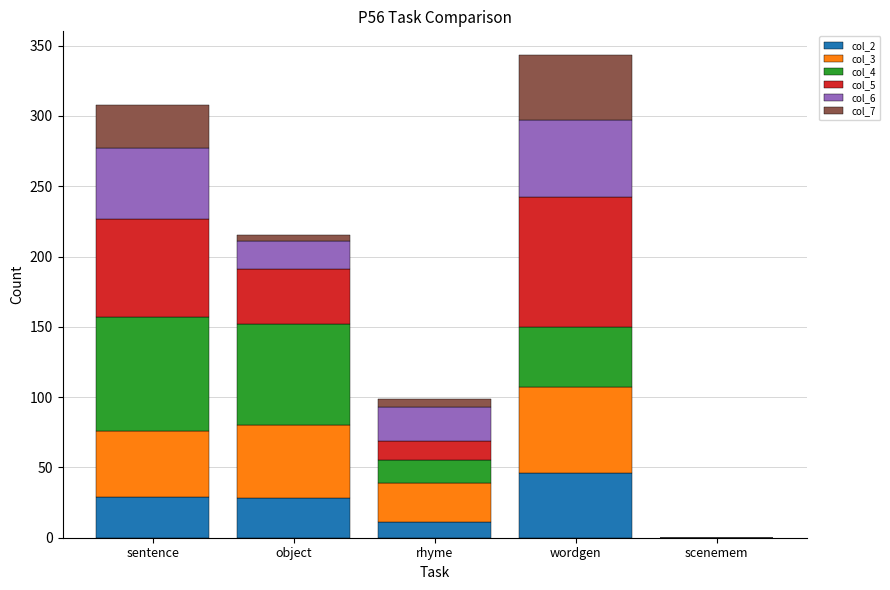

How many categories are shown in the chart?

5